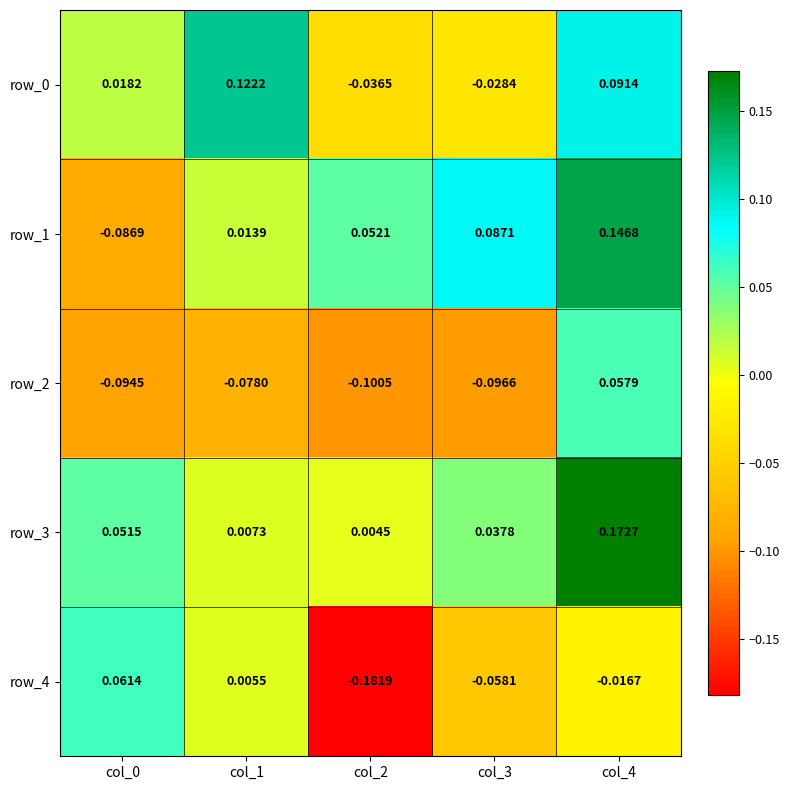

Is the value of row_2 at col_3 greater than the value of row_1 at col_4?

No